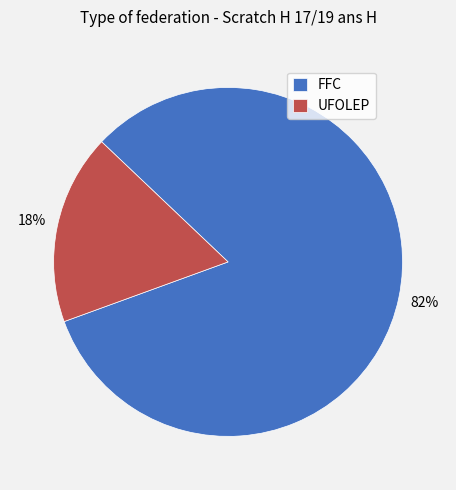

Does UFOLEP account for over 50% of the chart?

No